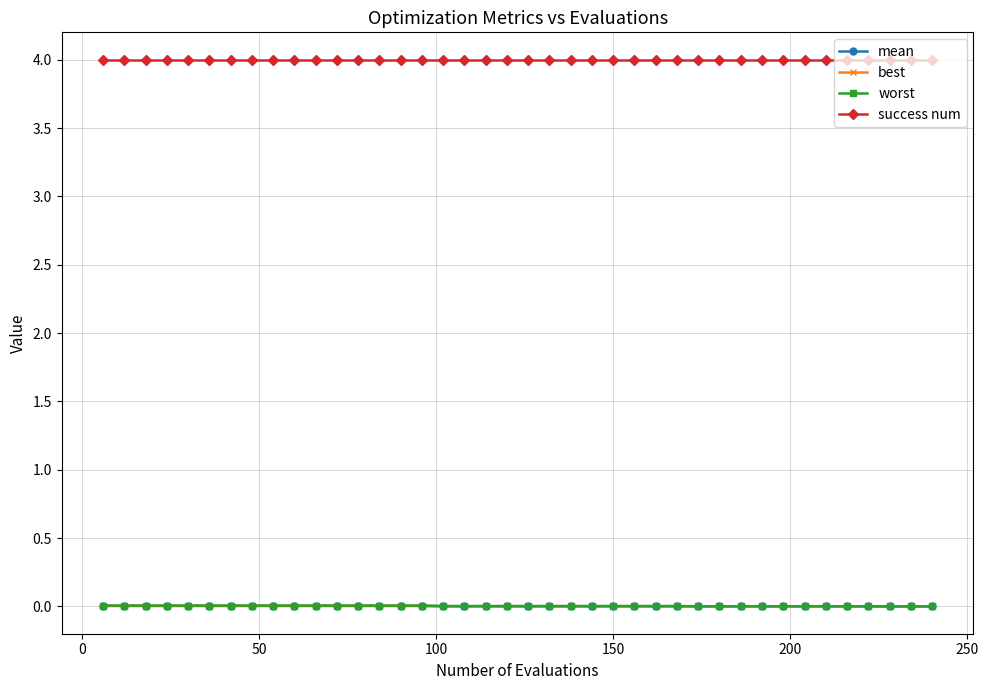

What is the value of the success num point at the 10th from the left?

4.0